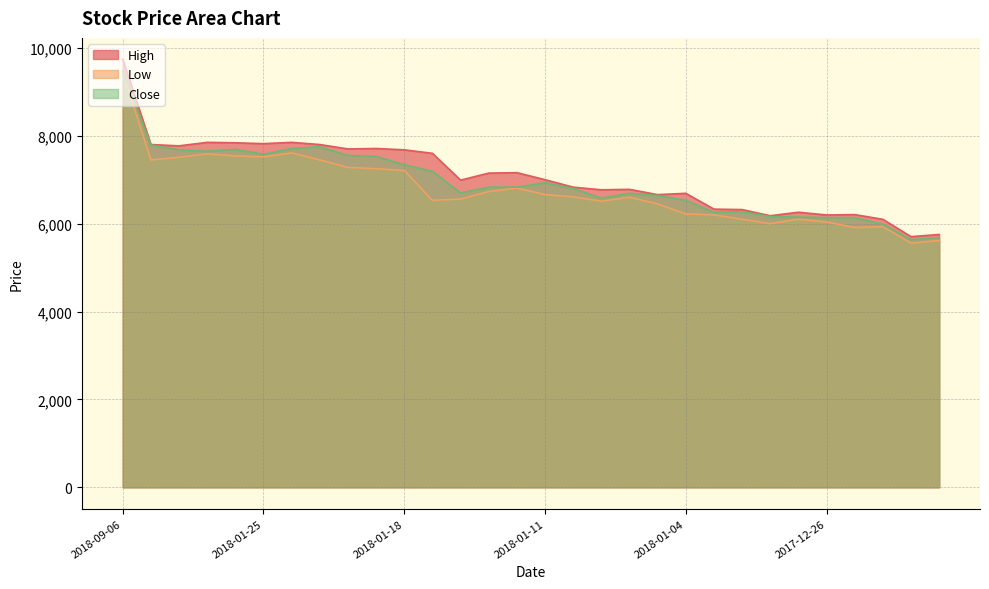

What is the total value across all series at 2018-01-11?

20590